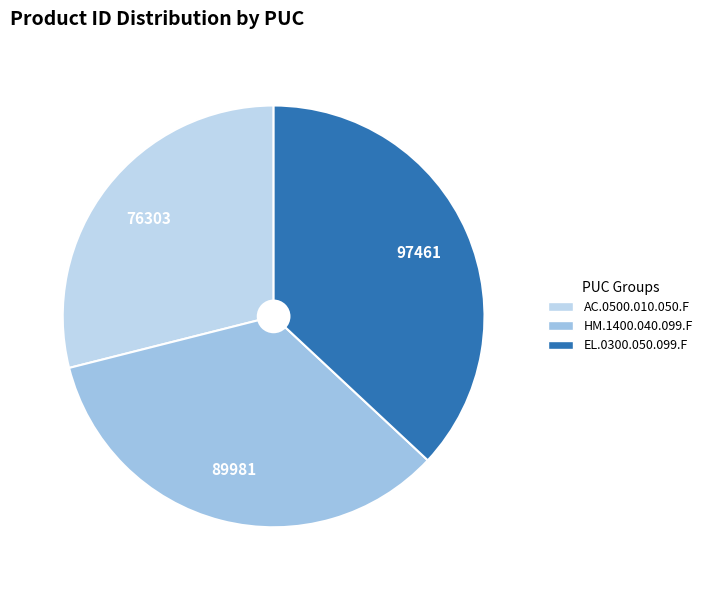

The HM.1400.040.099.F slice represents 34% of the pie. True or false?

True